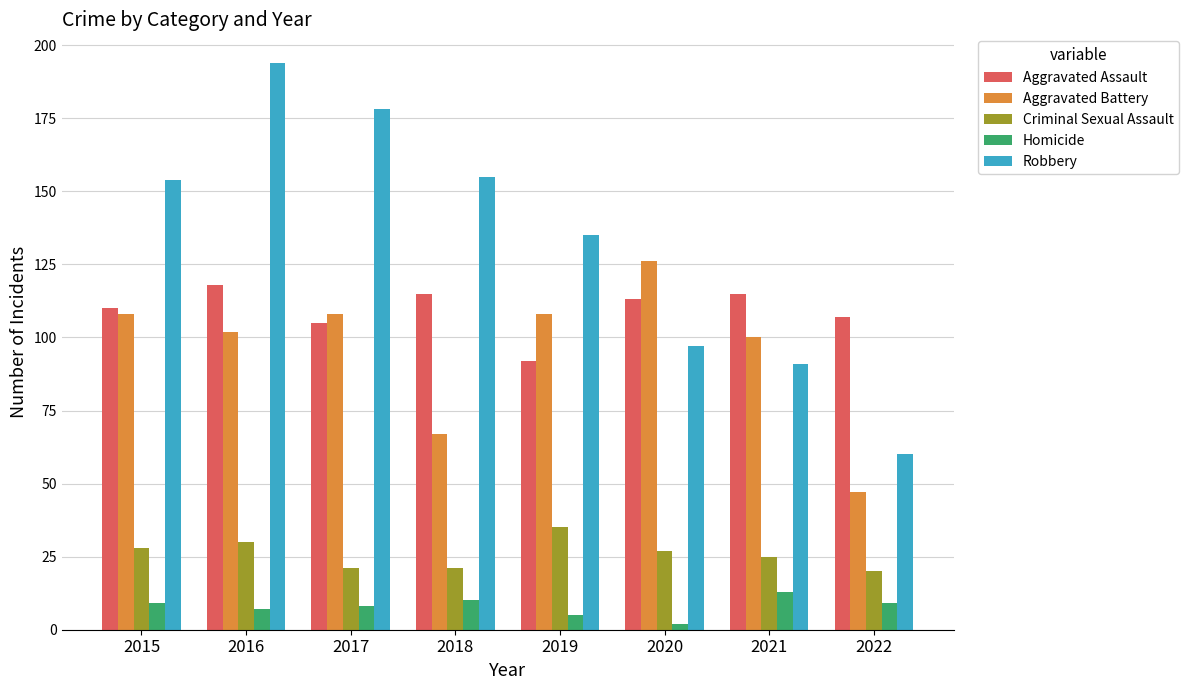

Which series has the largest range (max minus min)?

Robbery